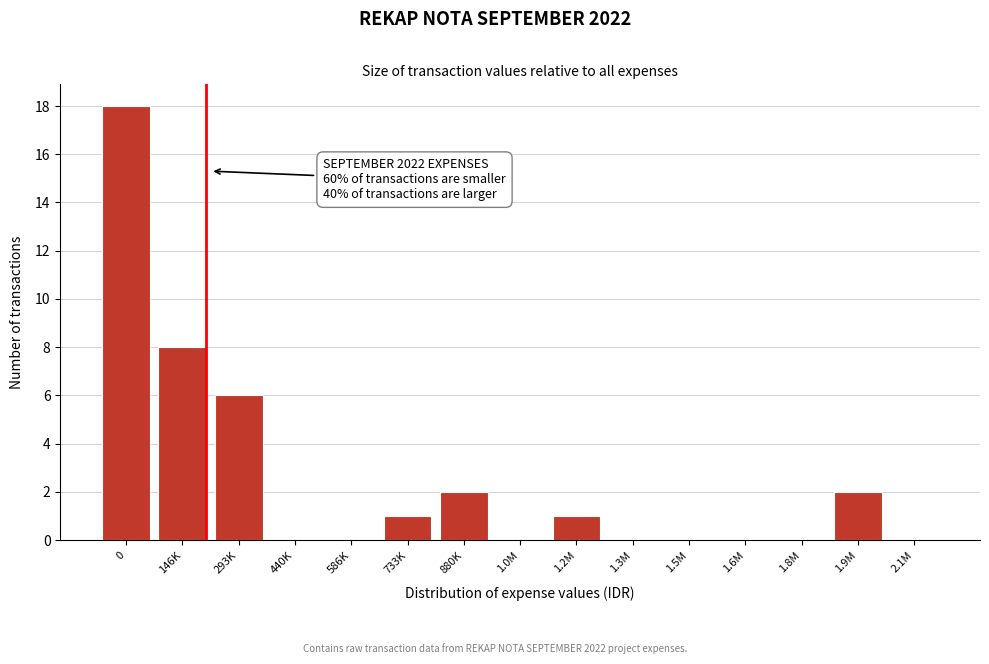

Reading left to right, transcribe all the data shown in this chart.

0=18	146K=8	293K=6	440K=0	586K=0	733K=1	880K=2	1.0M=0	1.2M=1	1.3M=0	1.5M=0	1.6M=0	1.8M=0	1.9M=2	2.1M=0